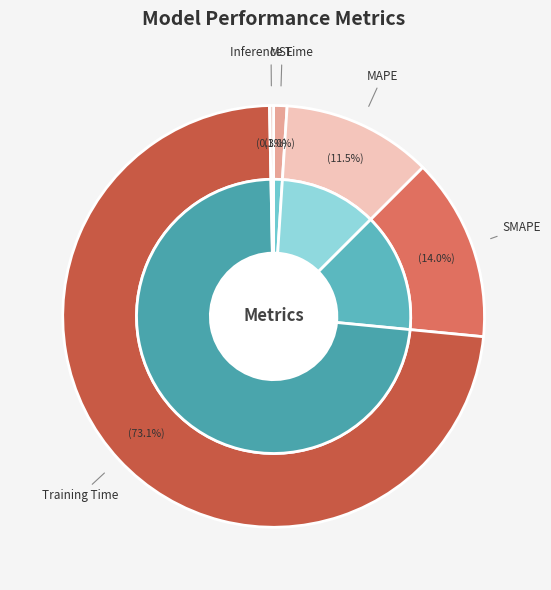

The Inference Time slice represents 0% of the pie. True or false?

True